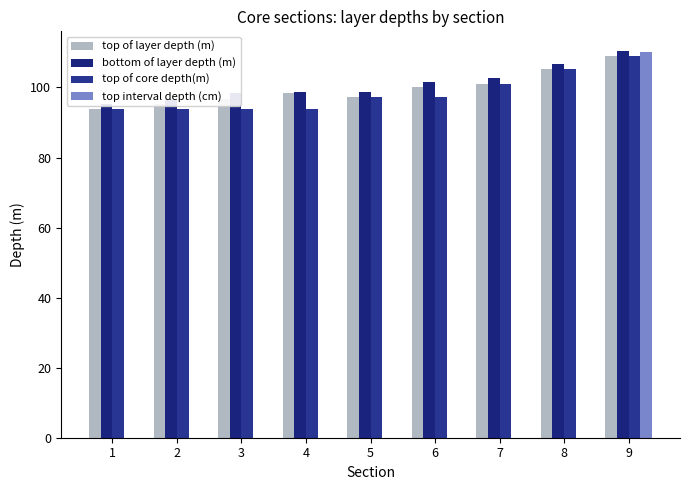

At which category is the sum across all series the highest?

9